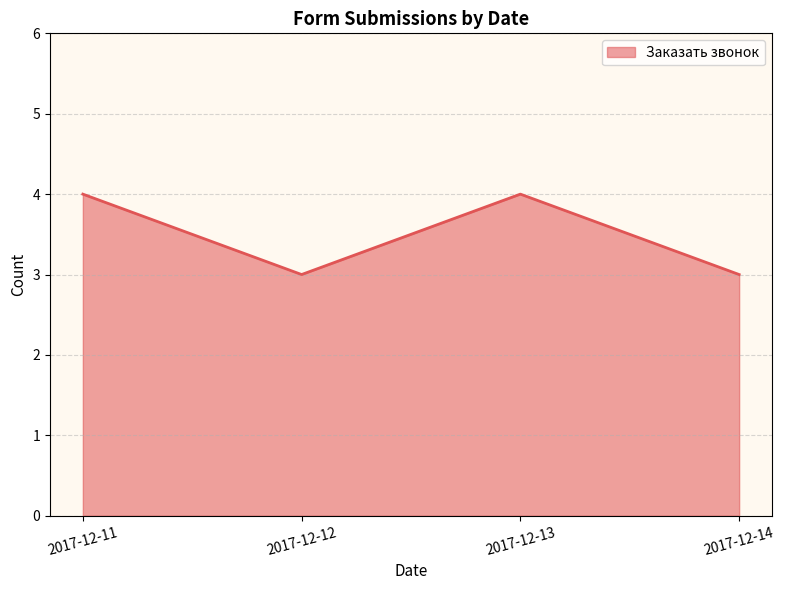

What is the change in value from 2017-12-12 to 2017-12-13?

+1